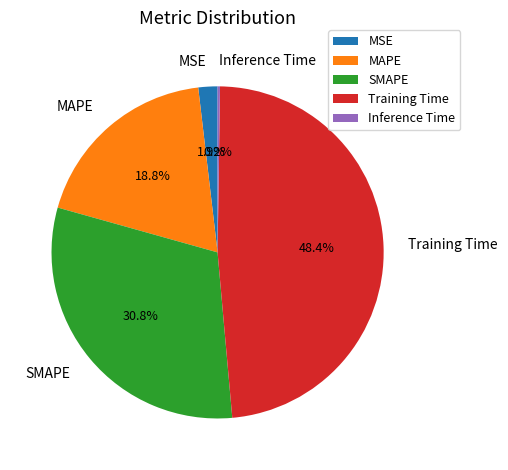

True or false: Training Time accounts for 48% of the total.

True